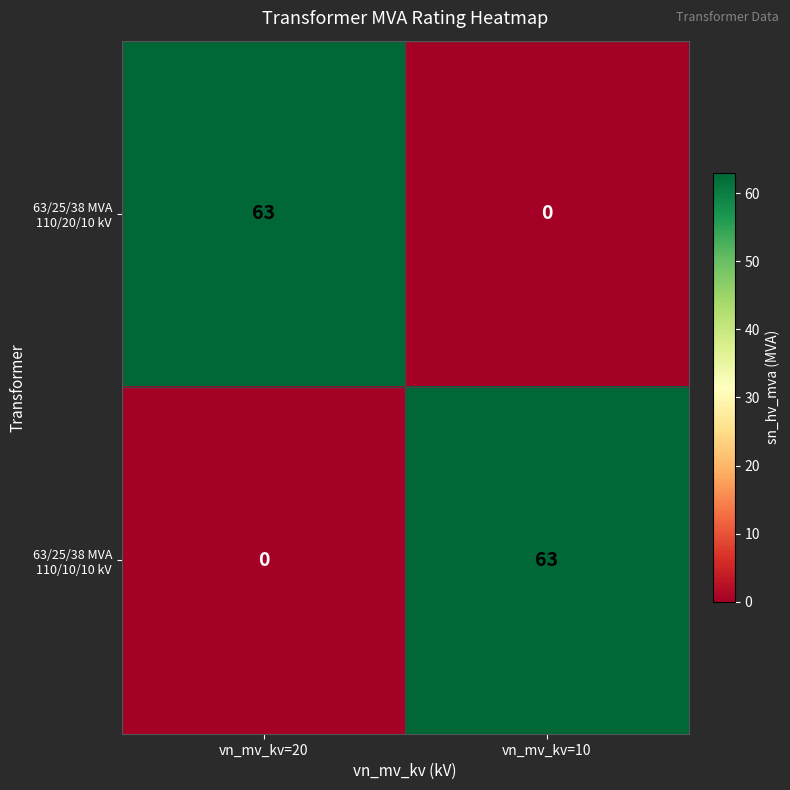

At which label is 63/25/38 MVA 110/10/10 kV closest to 31?

vn_mv_kv=20